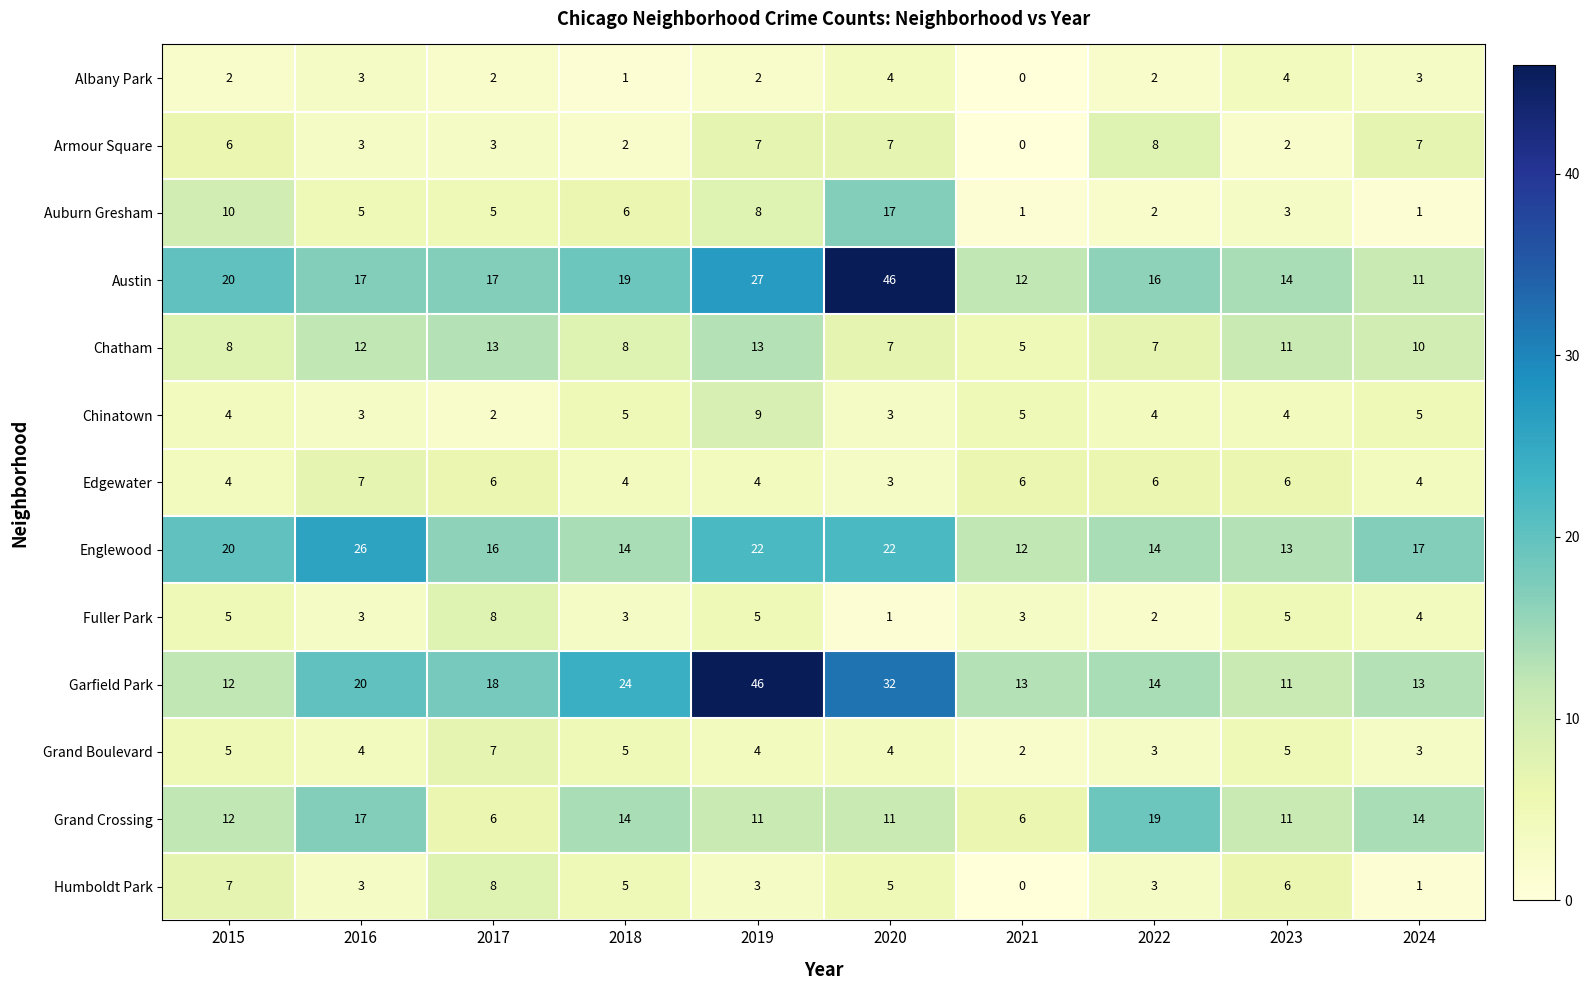

What value does the Grand Boulevard series have at 2016?

4